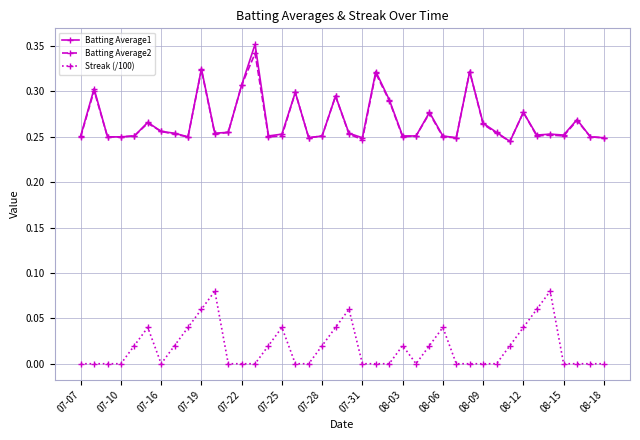

Count the number of categories in the chart.

40